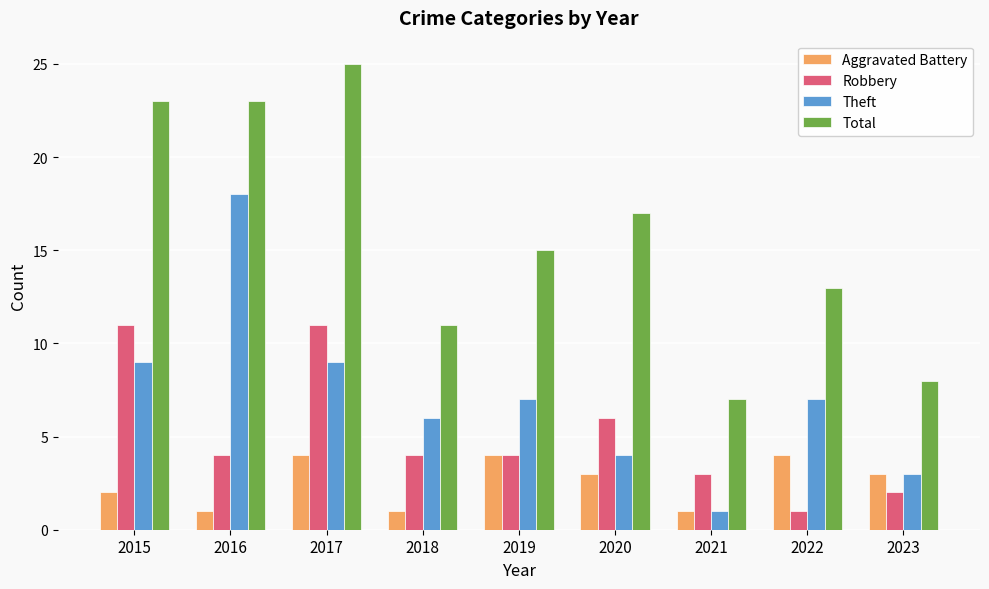

How many bars are there in each group?

4